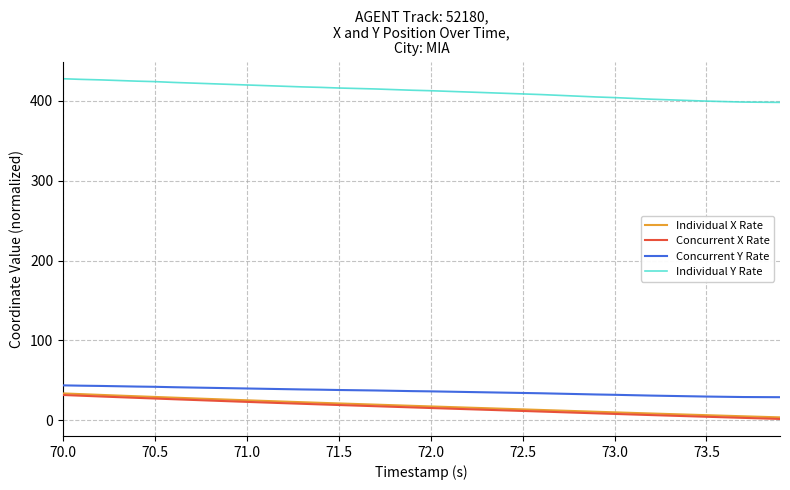

True or false: Individual X Rate and Concurrent Y Rate cross at least once.

False